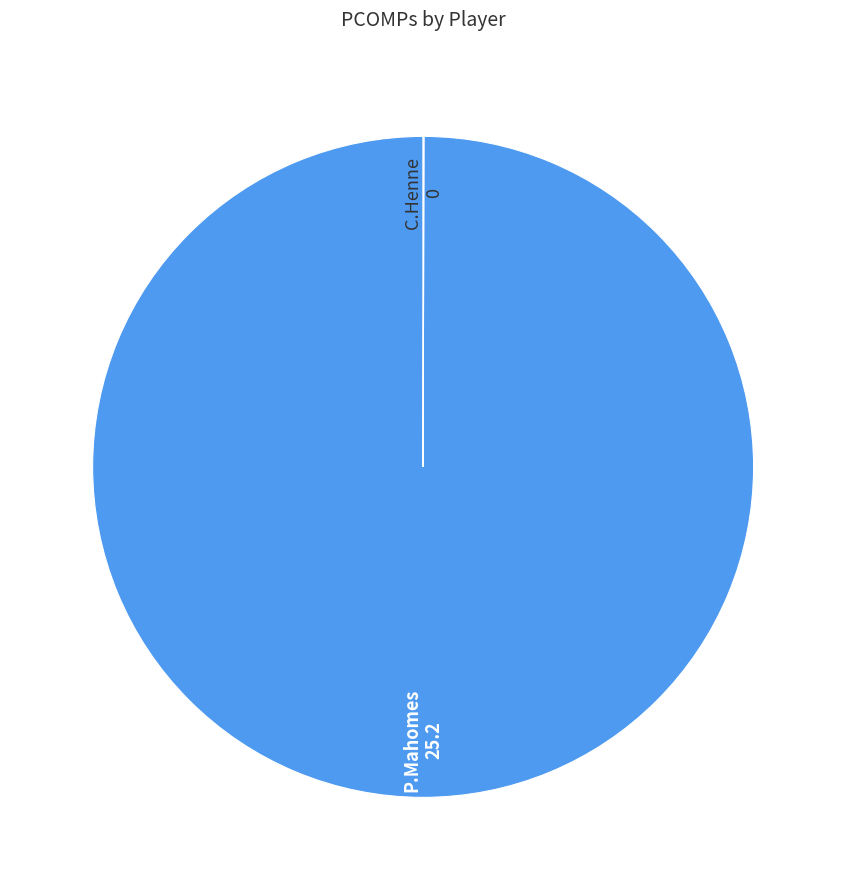

Is there a majority slice in this chart?

Yes